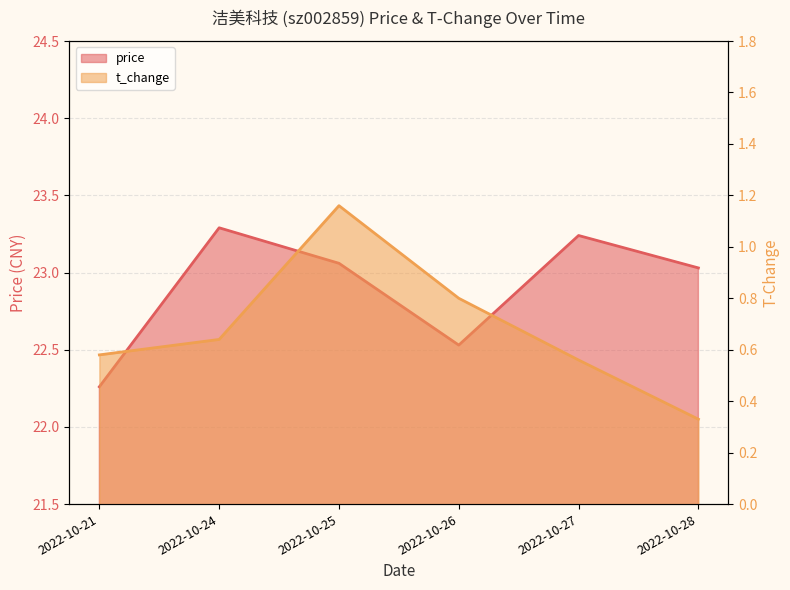

What is the sum of all price_line values?

137.4